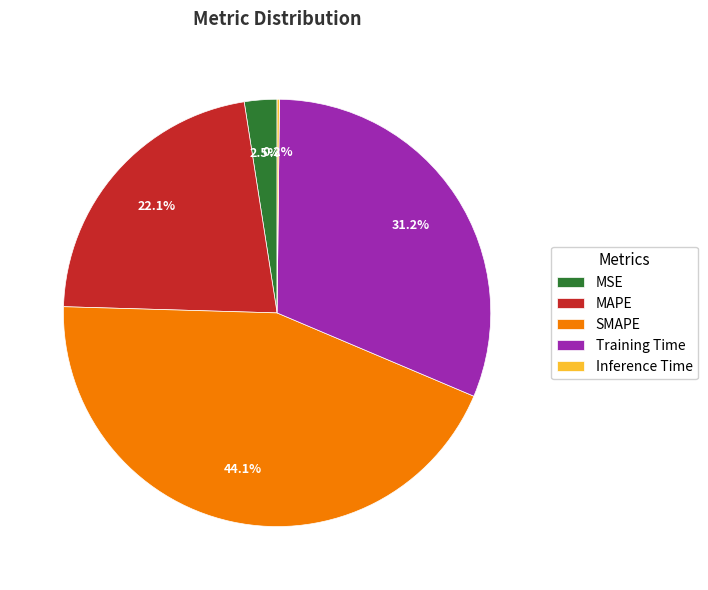

Which has a higher value, MSE or MAPE?

MAPE